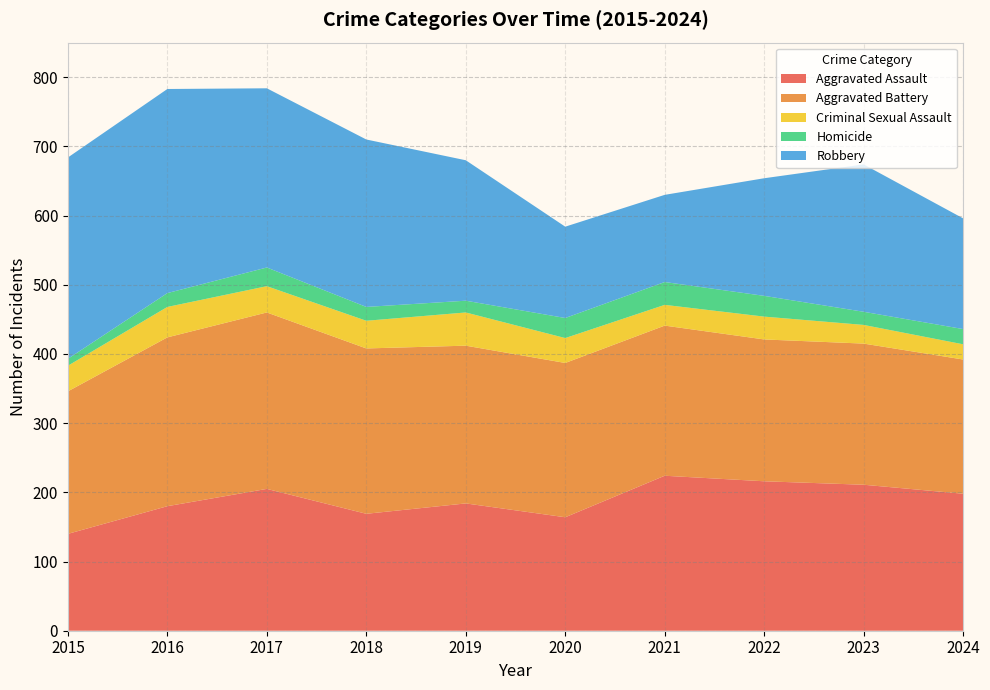

Reading left to right, transcribe all the data shown in this chart.

Aggravated Assault: 2015=140	2016=180	2017=205	2018=169	2019=184	2020=164	2021=224	2022=216	2023=211	2024=198
Aggravated Battery: 2015=206	2016=244	2017=255	2018=239	2019=228	2020=223	2021=217	2022=205	2023=204	2024=194
Criminal Sexual Assault: 2015=37	2016=44	2017=38	2018=40	2019=48	2020=36	2021=30	2022=33	2023=27	2024=22
Homicide: 2015=10	2016=20	2017=27	2018=20	2019=17	2020=29	2021=33	2022=30	2023=19	2024=22
Robbery: 2015=291	2016=295	2017=259	2018=242	2019=203	2020=132	2021=126	2022=170	2023=213	2024=160